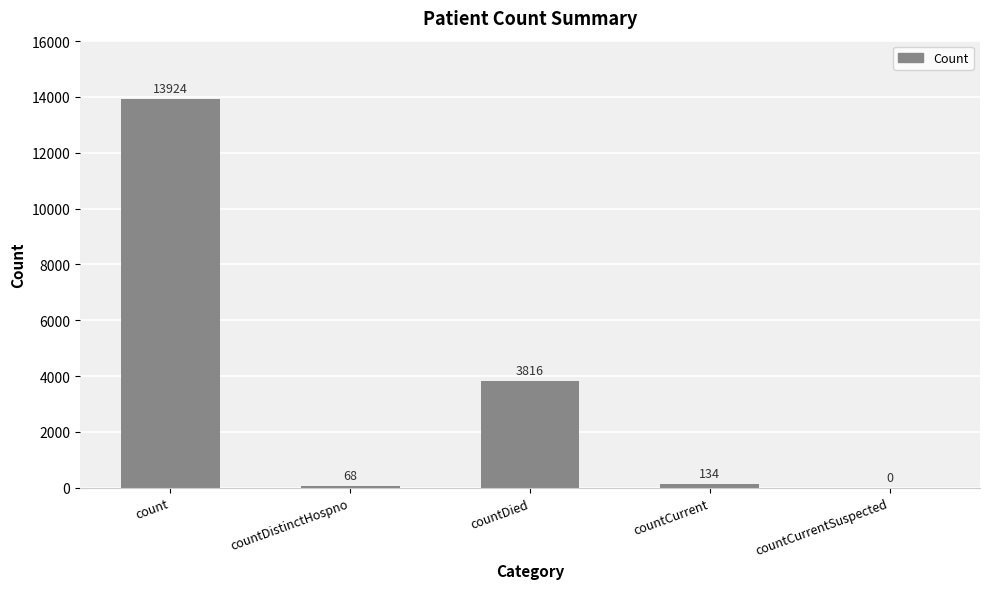

What is the greatest value displayed?

13924